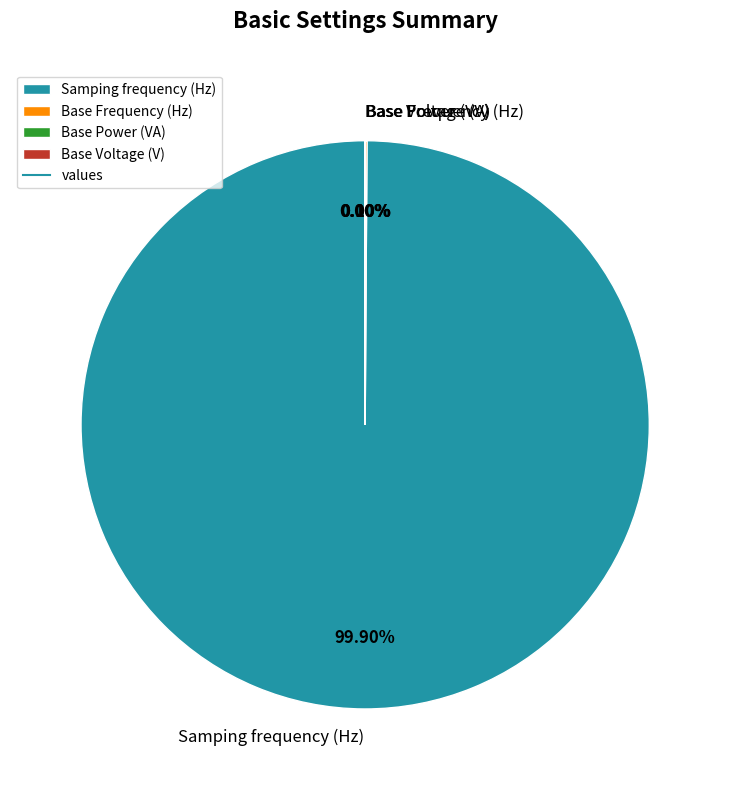

Is it true that Samping frequency (Hz) is 100% of the pie?

True